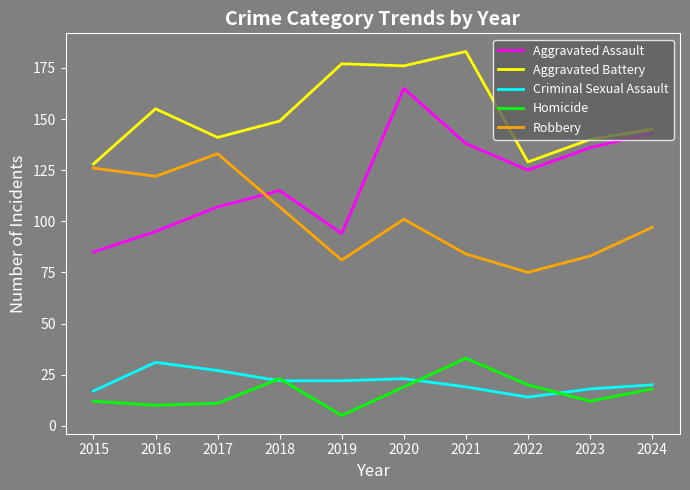

List the series in order of their peak value, highest first.

Aggravated Battery, Aggravated Assault, Robbery, Homicide, Criminal Sexual Assault